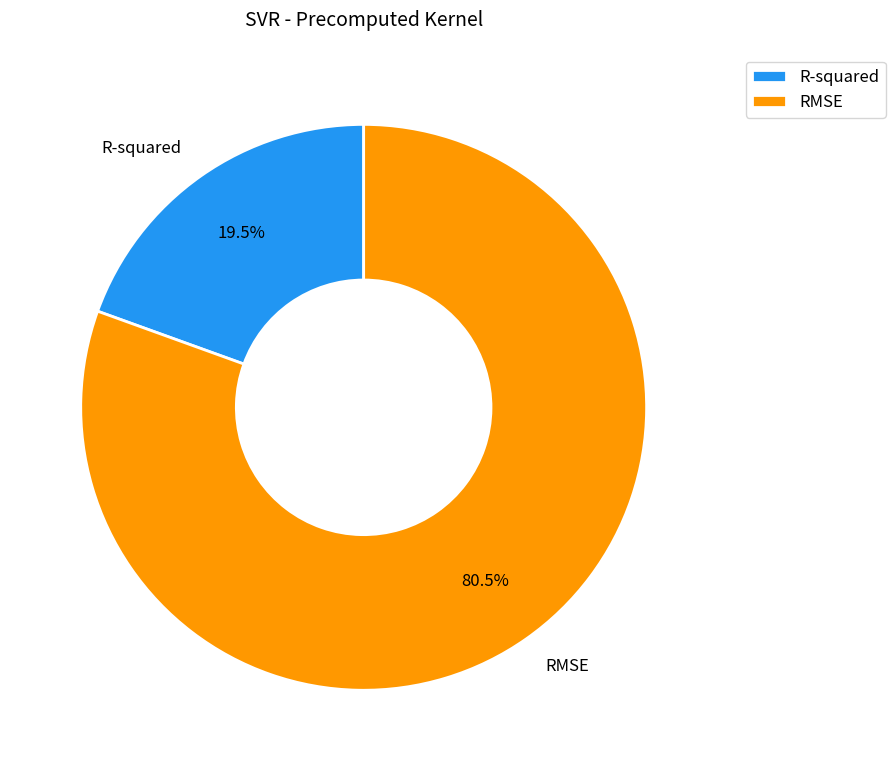

The R-squared slice represents 26% of the pie. True or false?

False